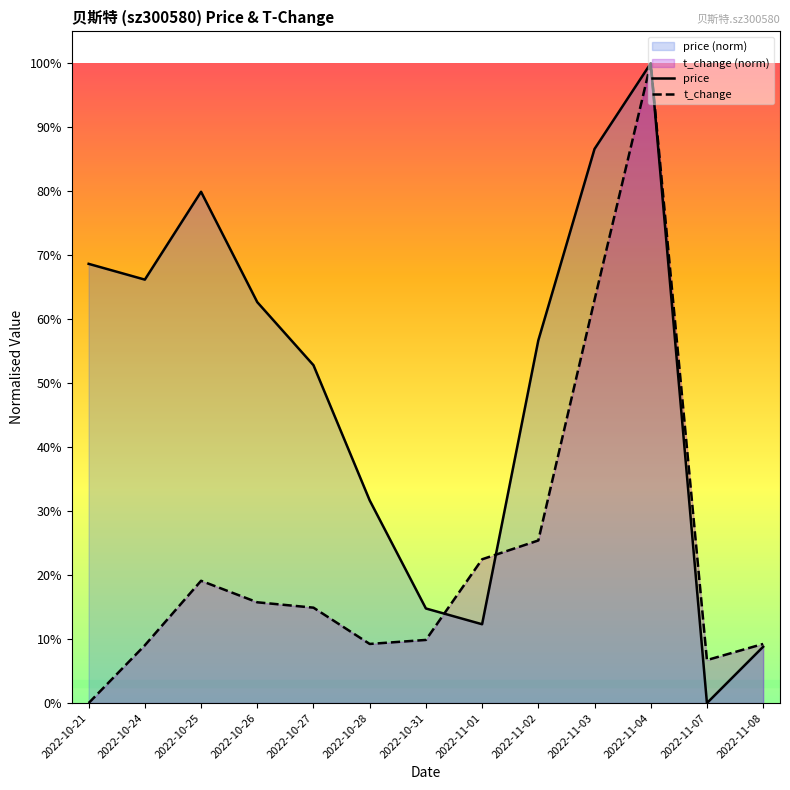

What is the label of the 6th point from the right?

2022-11-01